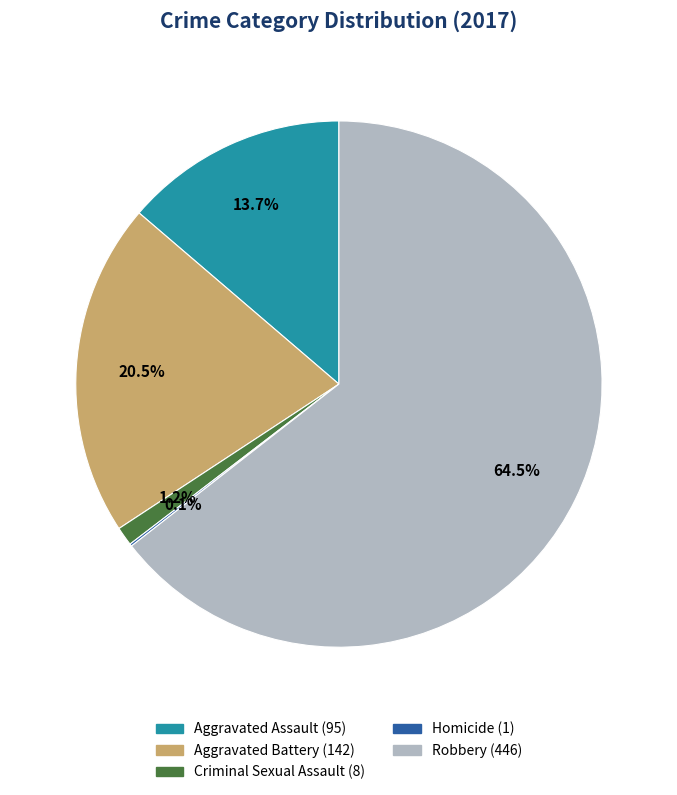

Between Aggravated Assault and Robbery, which is larger?

Robbery